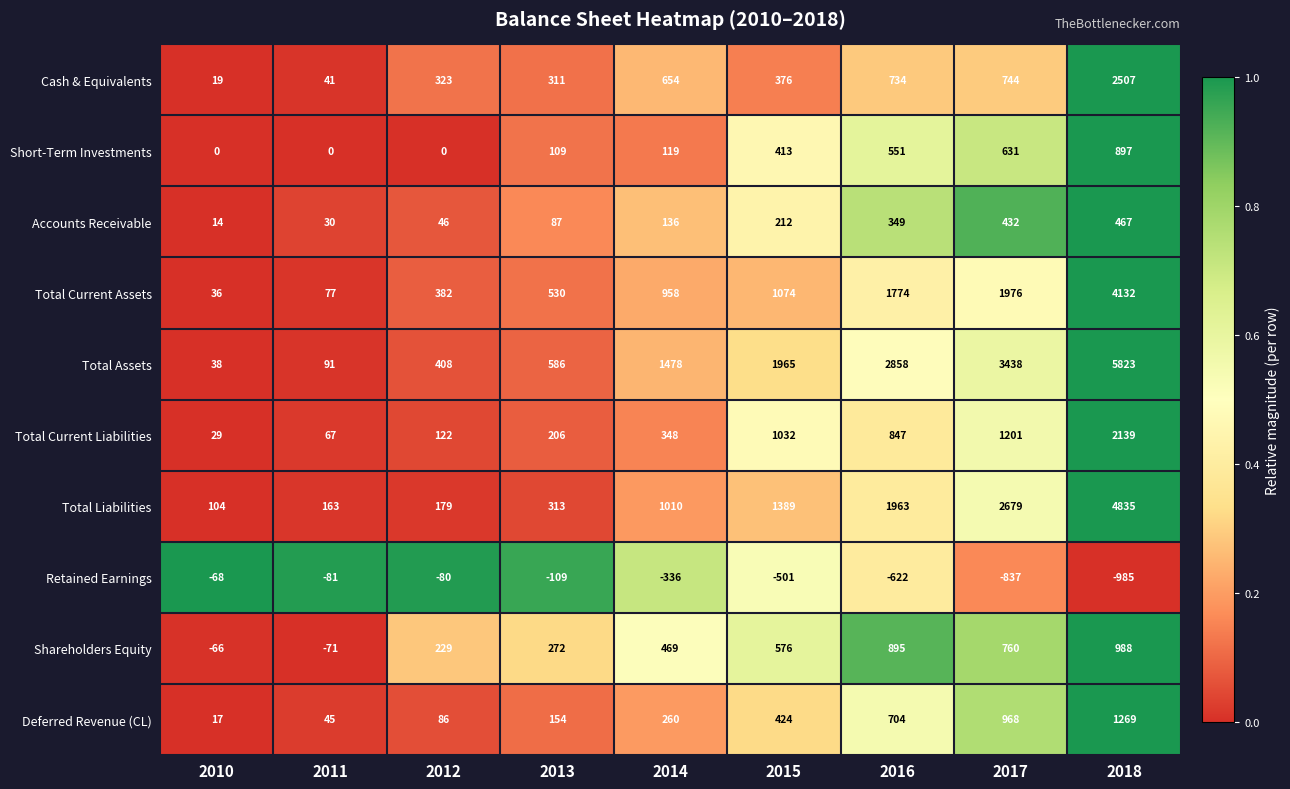

The Shareholders Equity series shows 576 at 2015. True or false?

True